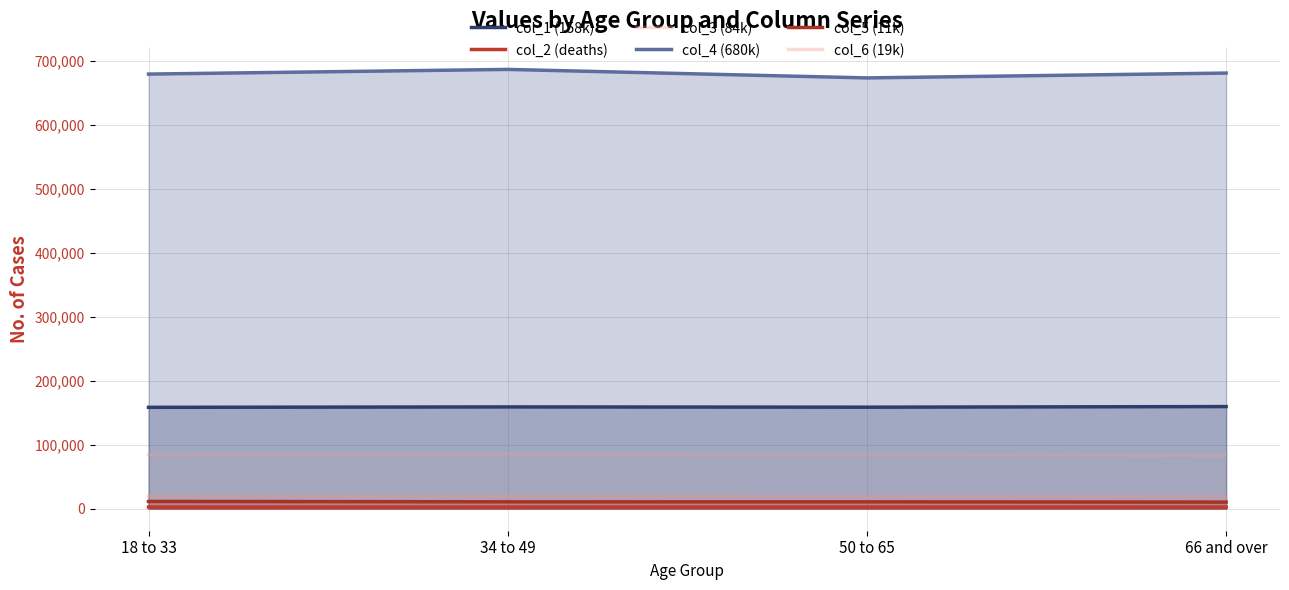

Does the chart have visible grid lines?

Yes